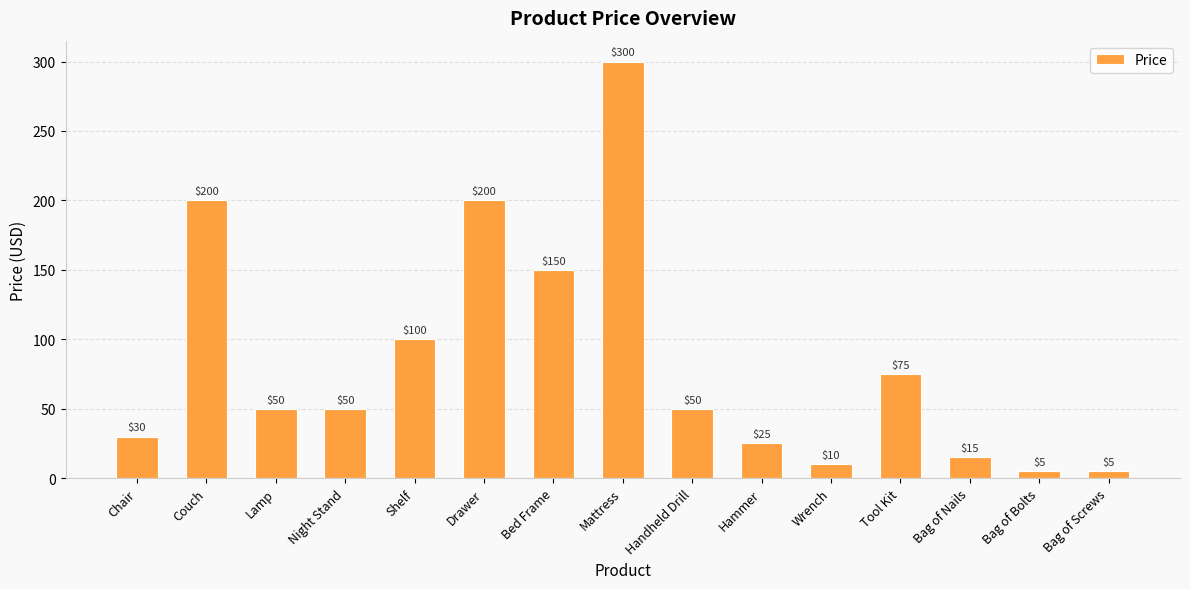

Reading right to left, transcribe all the data shown in this chart.

Bag of Screws=5	Bag of Bolts=5	Bag of Nails=15	Tool Kit=75	Wrench=10	Hammer=25	Handheld Drill=50	Mattress=300	Bed Frame=150	Drawer=200	Shelf=100	Night Stand=50	Lamp=50	Couch=200	Chair=30